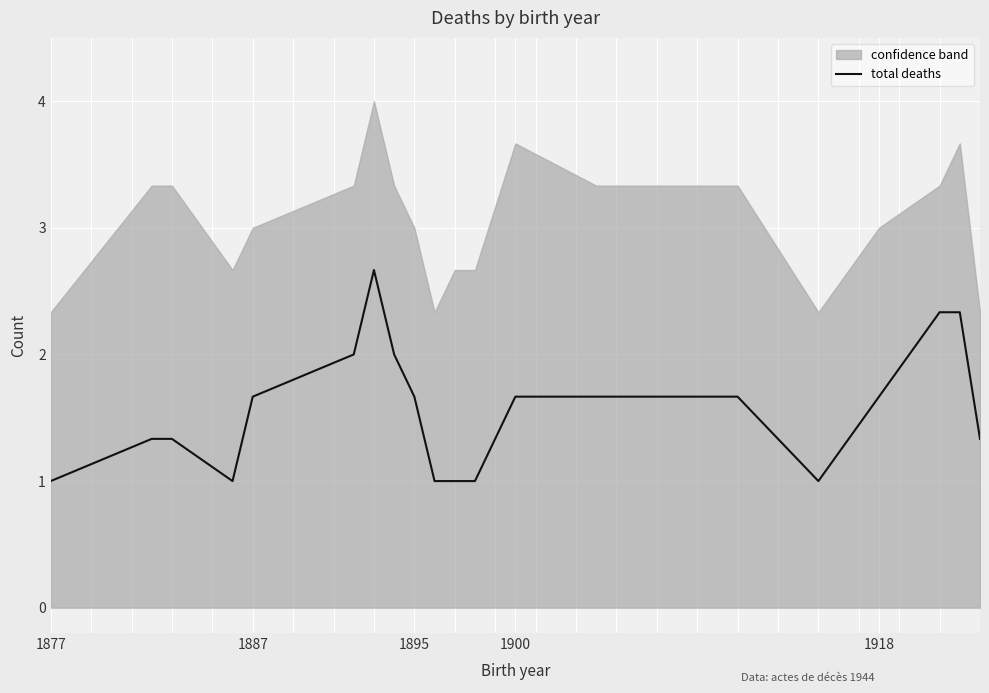

What is the highest value of the total deaths series?

2.7